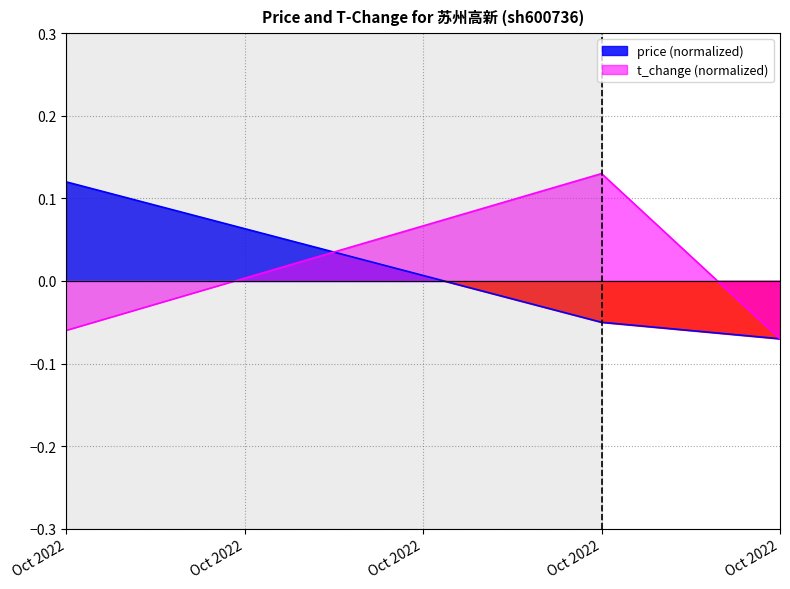

What is the maximum value shown in the chart?

0.1